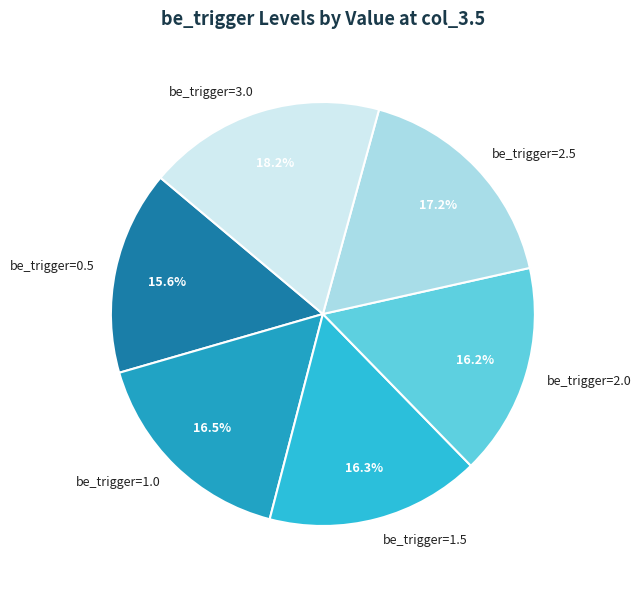

Approximately how many times larger is the value at be_trigger=2.0 compared to be_trigger=1.5?

1.0